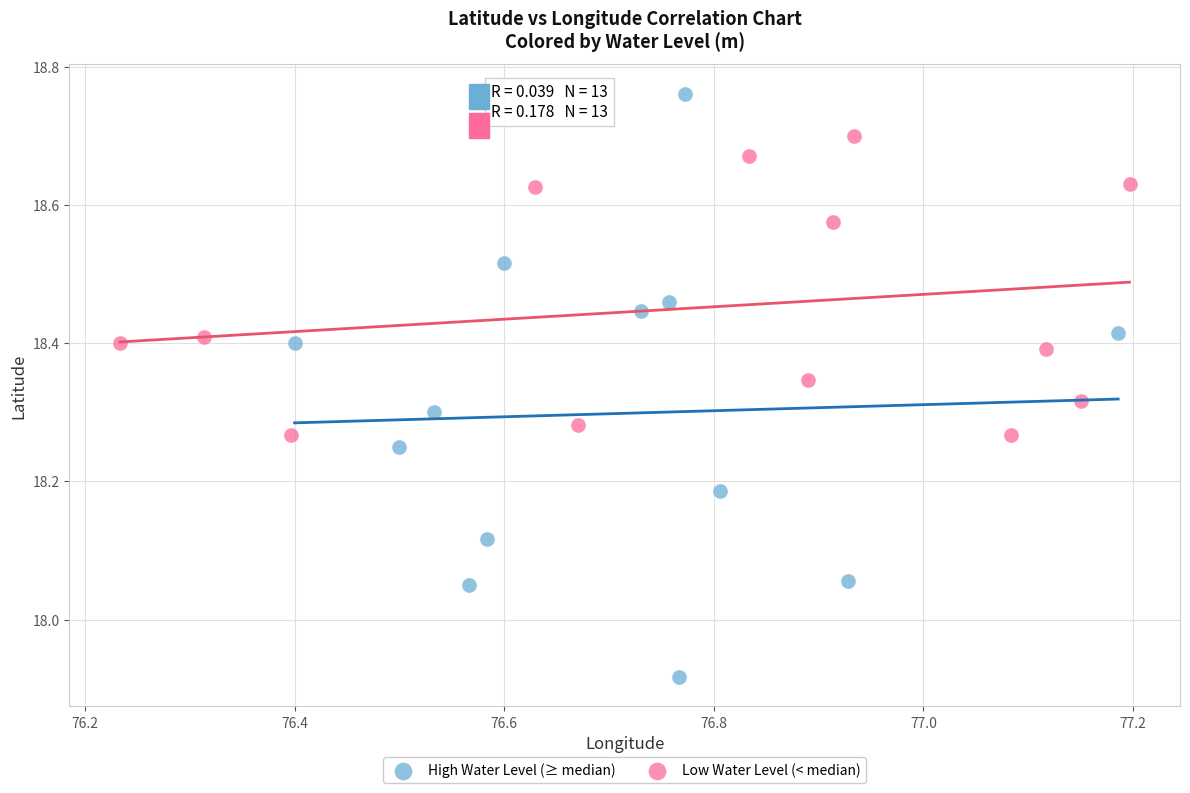

Which series has the largest Y range (max minus min)?

High Water Level (≥ median)